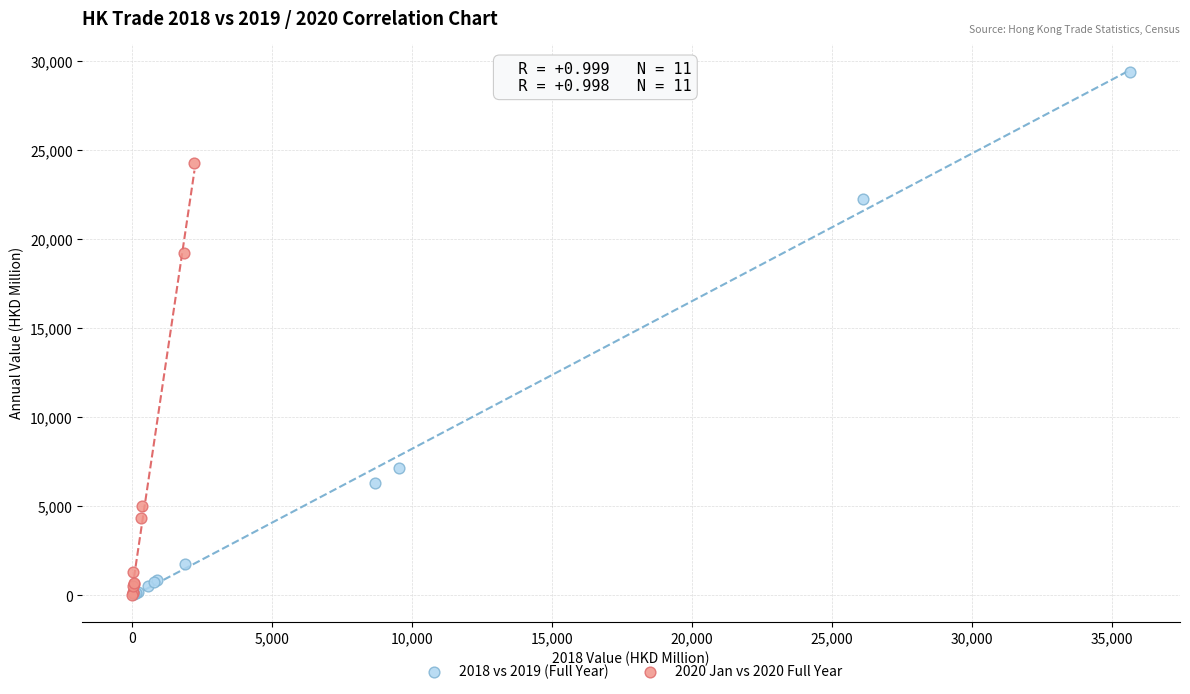

Which series reaches the maximum Y coordinate?

2018 vs 2019 (Full Year)